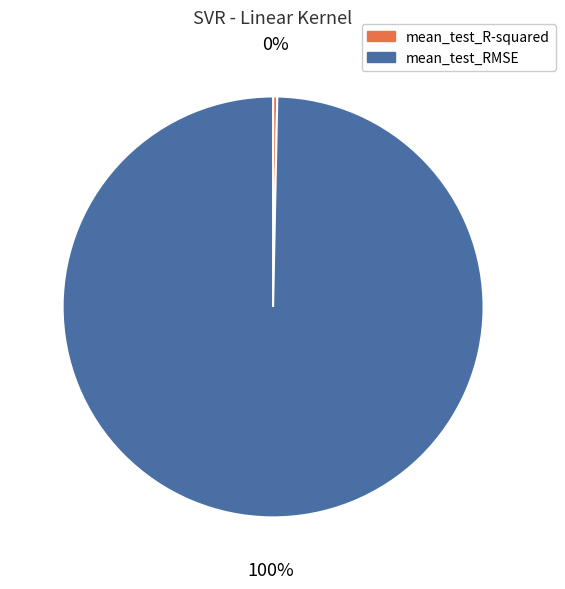

To the nearest percent, what is the combined percentage of mean_test_R-squared and mean_test_RMSE?

100%